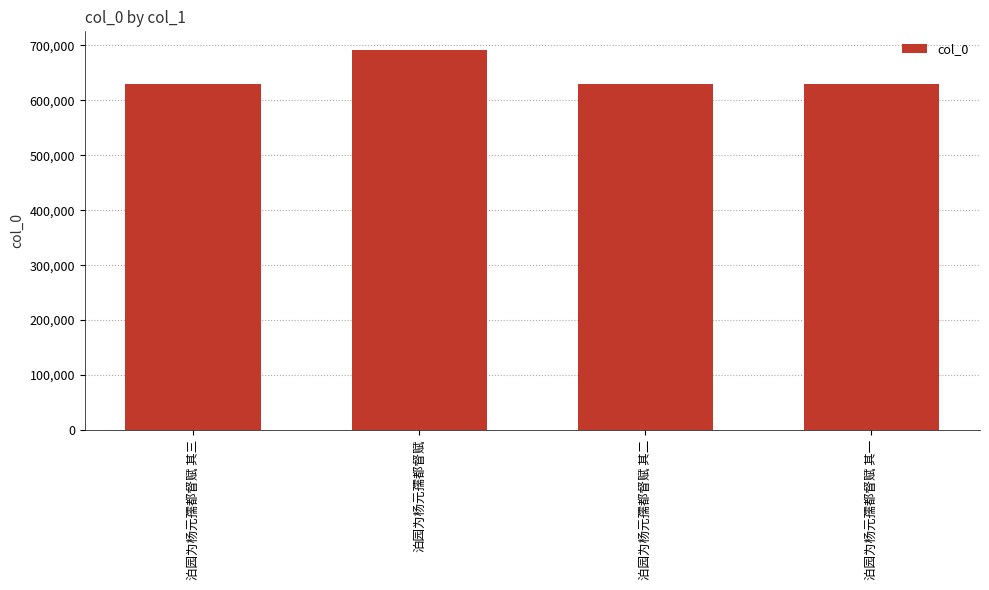

What is the difference between the maximum and second lowest values?

61763